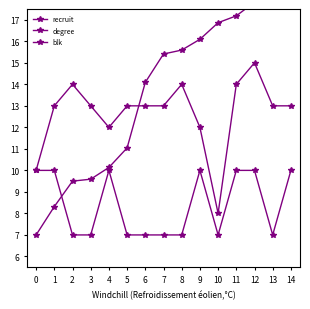

Between 9 and 1, which is larger?

9